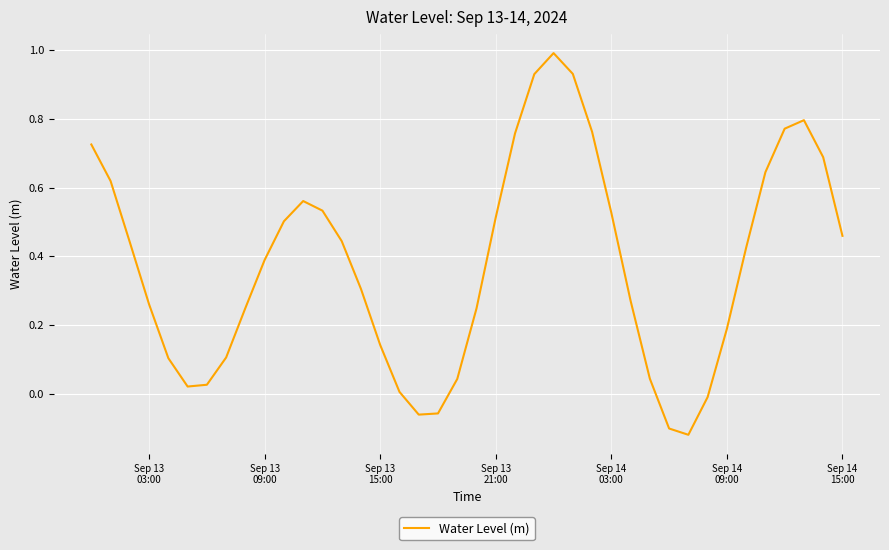

What is the maximum value shown in the chart?

1.0